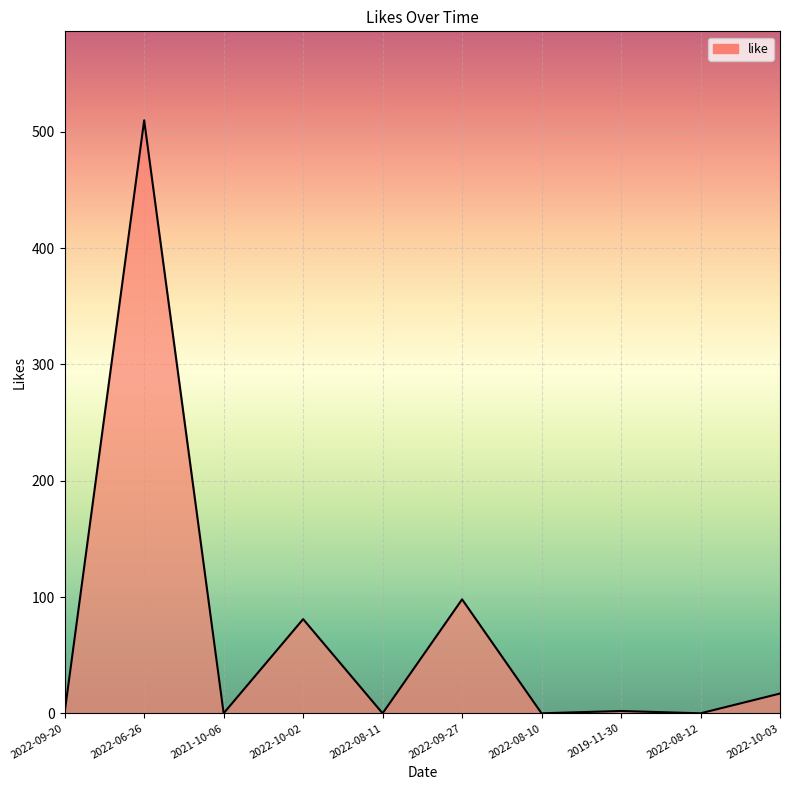

What is the ratio of the value at 2022-06-26 to the value at 2019-11-30?

255.0